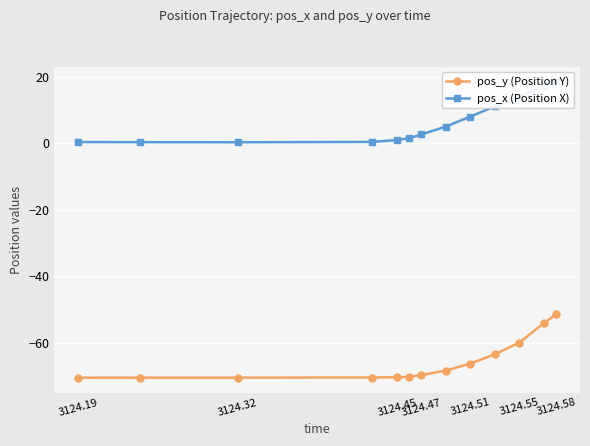

Rank the series by their average value, from lowest to highest.

pos_y (Position Y), pos_x (Position X)